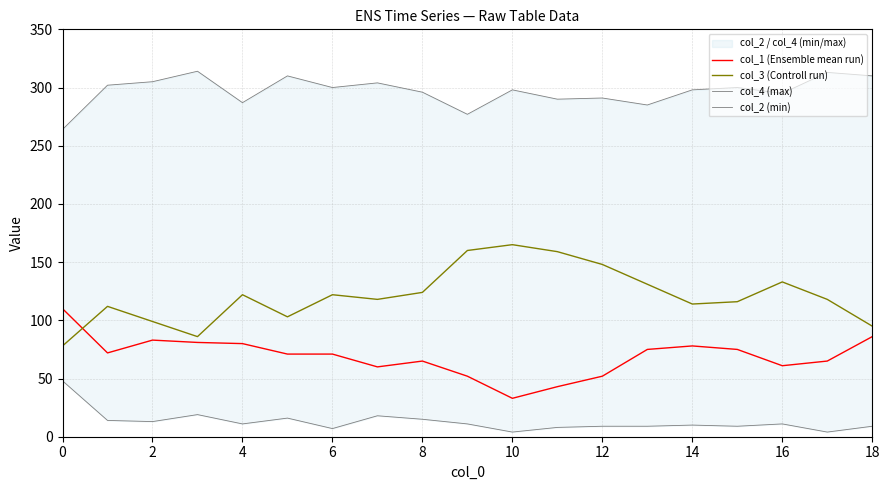

Where is col_4 (max) nearest to the value 289?

11